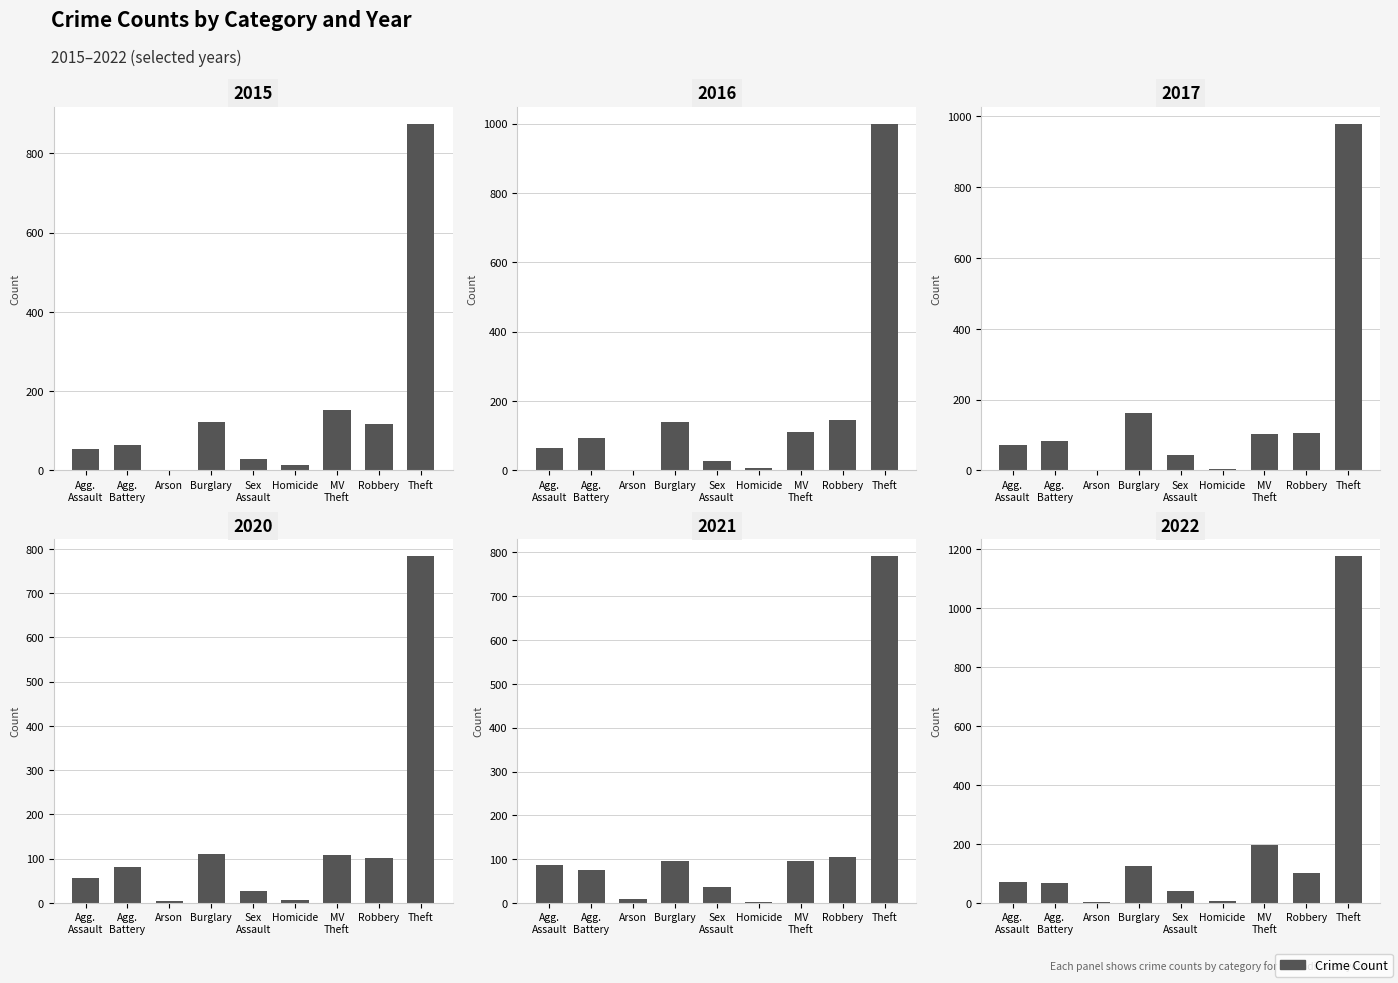

What is the sum of the 2022 values at Homicide and Theft?

1183